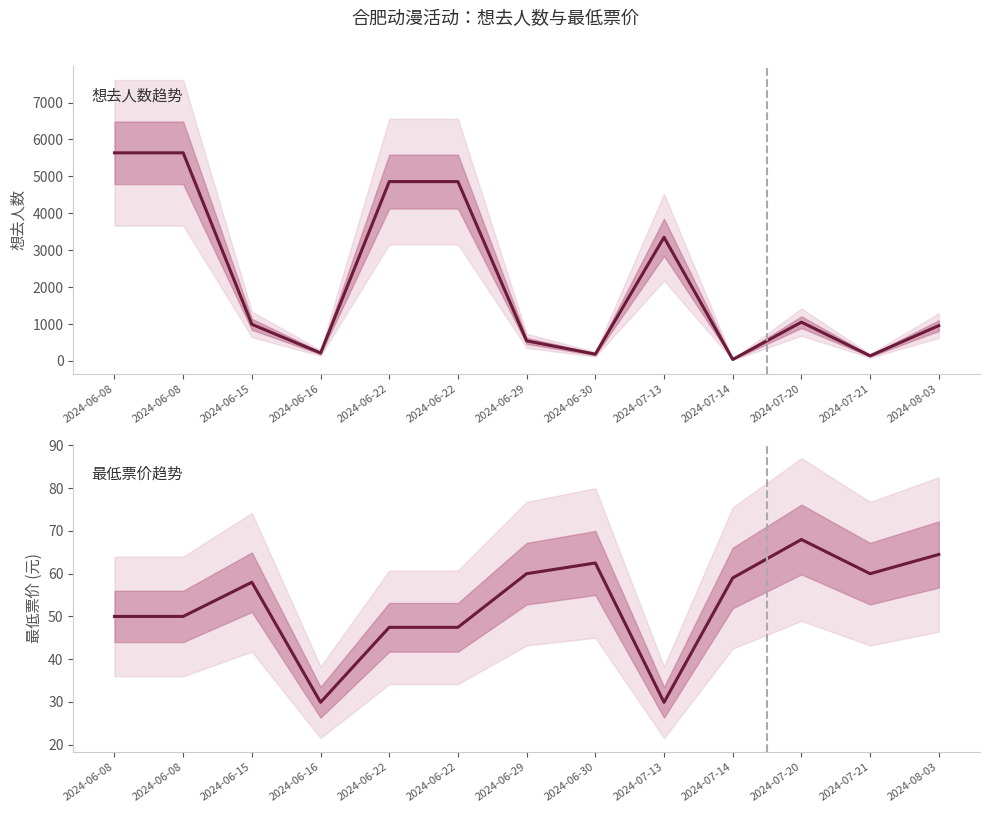

At which category is the sum across all series the highest?

2024-06-08